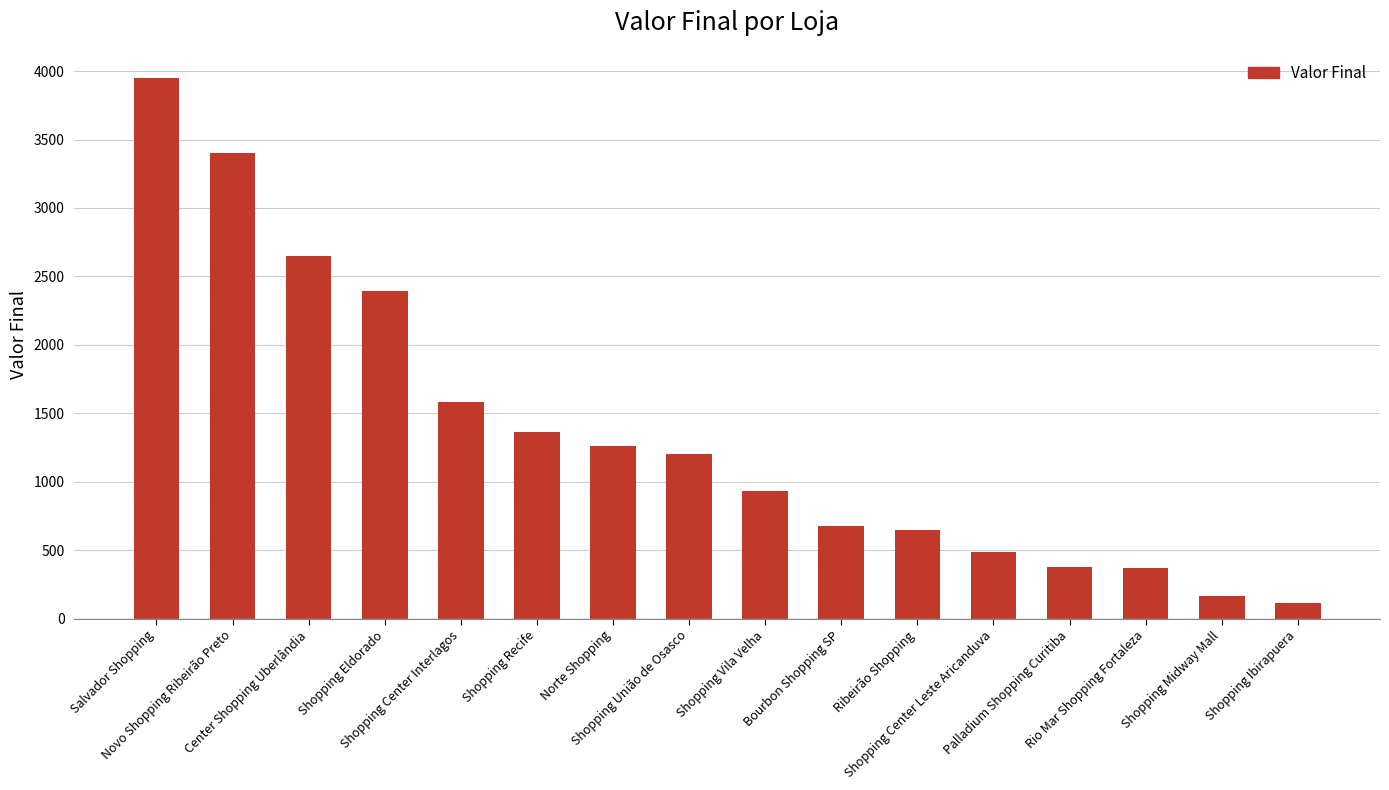

Are the bars horizontal?

No